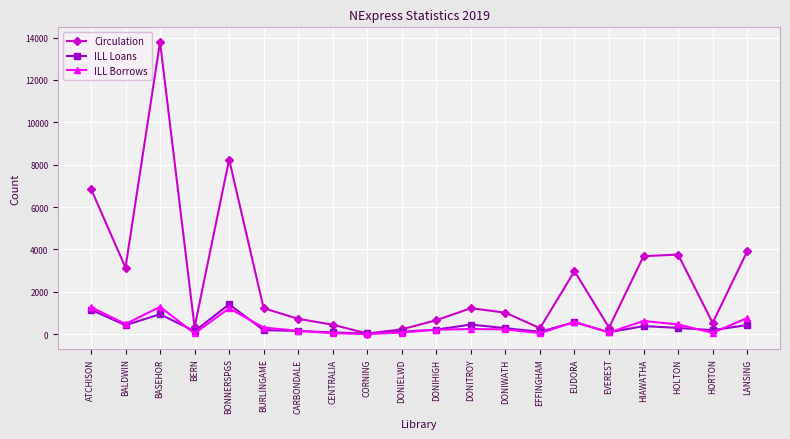

What is the difference between the maximum and second lowest values in the ILL Borrows series?

1254